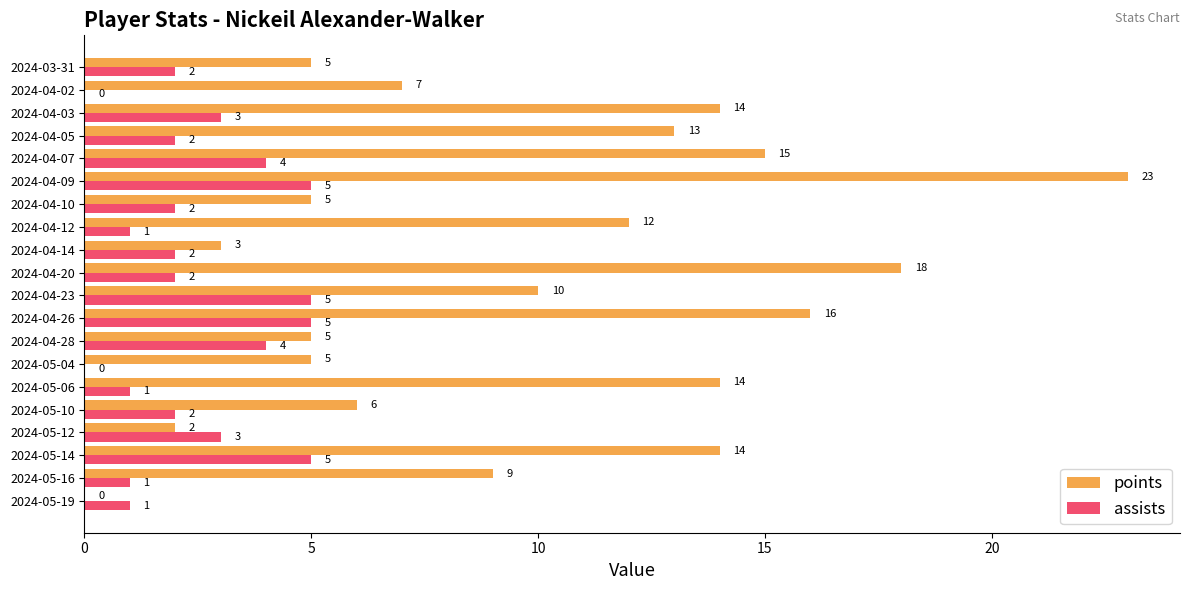

What is the highest value of the assists series?

5